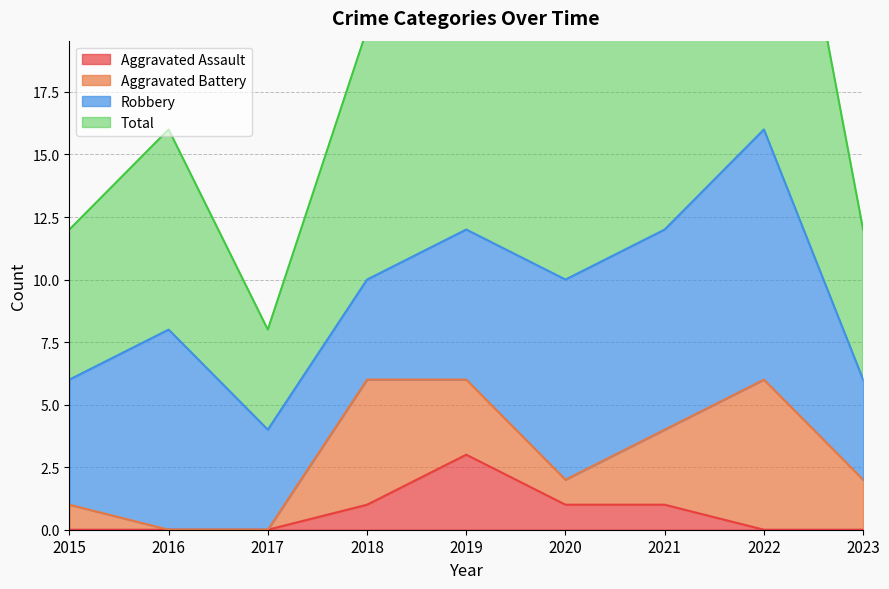

At which label does Aggravated Assault reach its peak?

2019